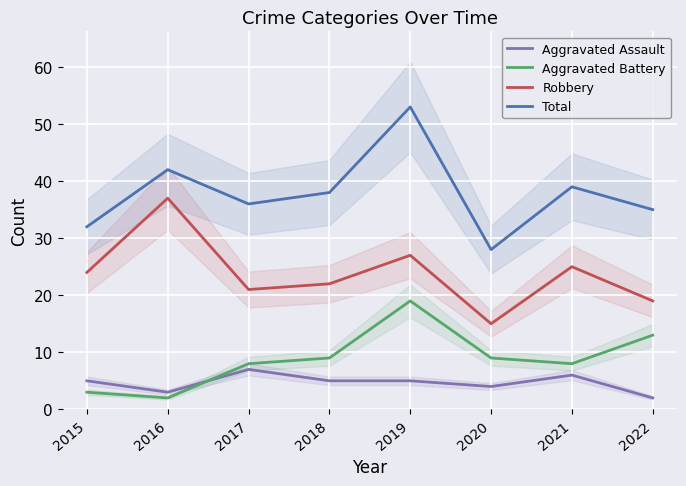

Is it true that Total equals 64 at 2018?

False